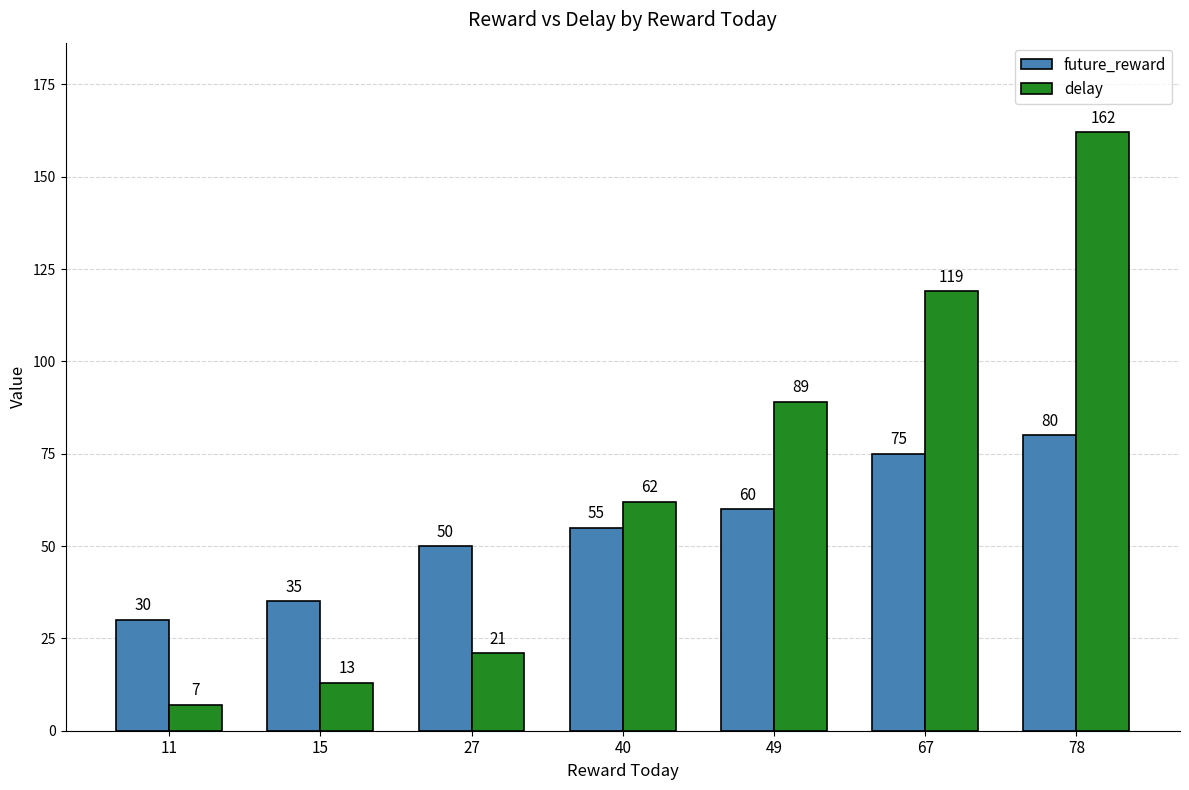

What is the average value of the delay series?

68